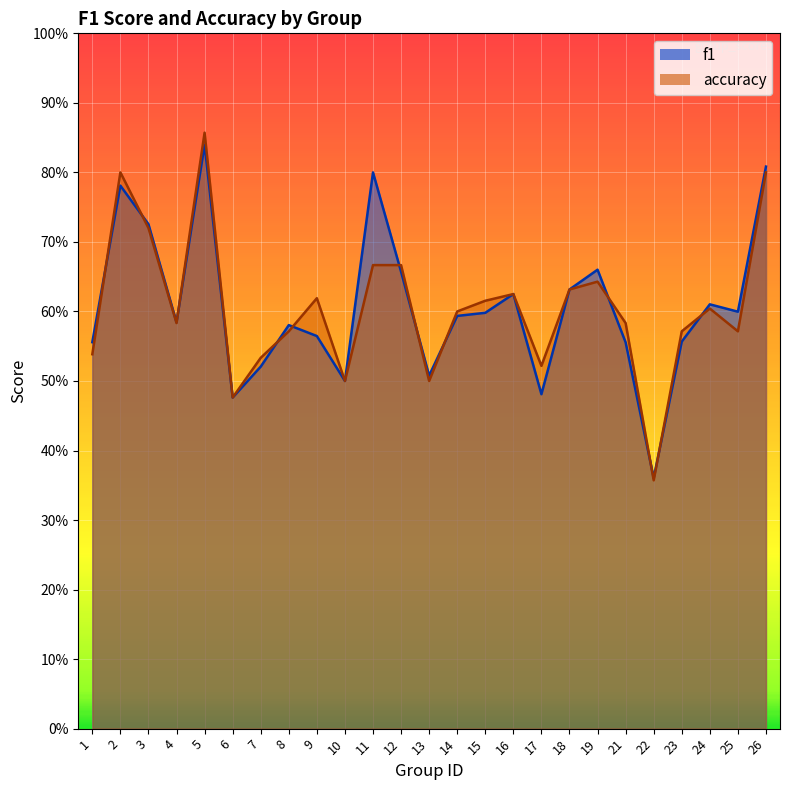

Which series ends up on top after the final intersection of f1 and accuracy?

f1